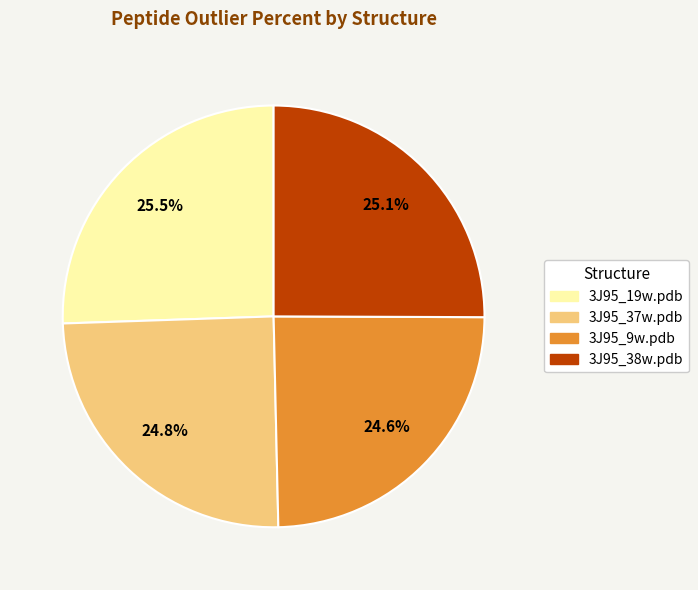

What portion of the pie excludes 3J95_19w.pdb?

74.5%